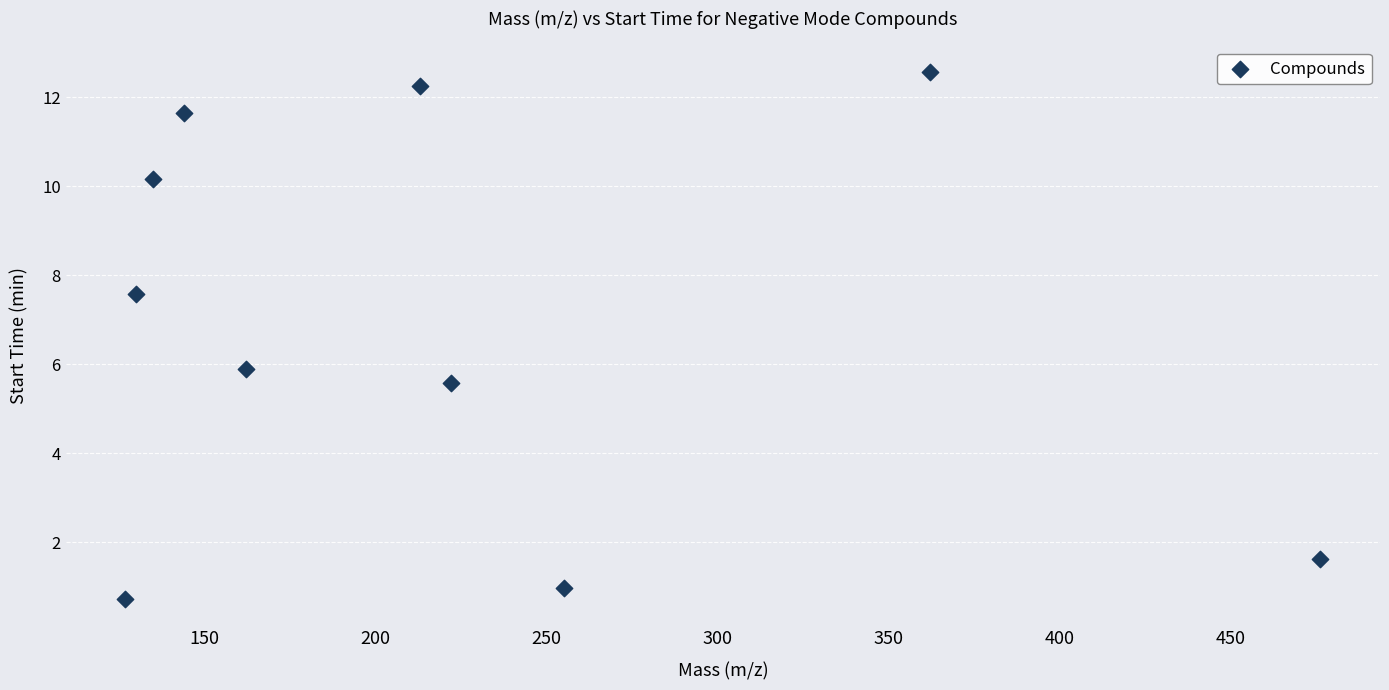

What is the average Y value?

6.9